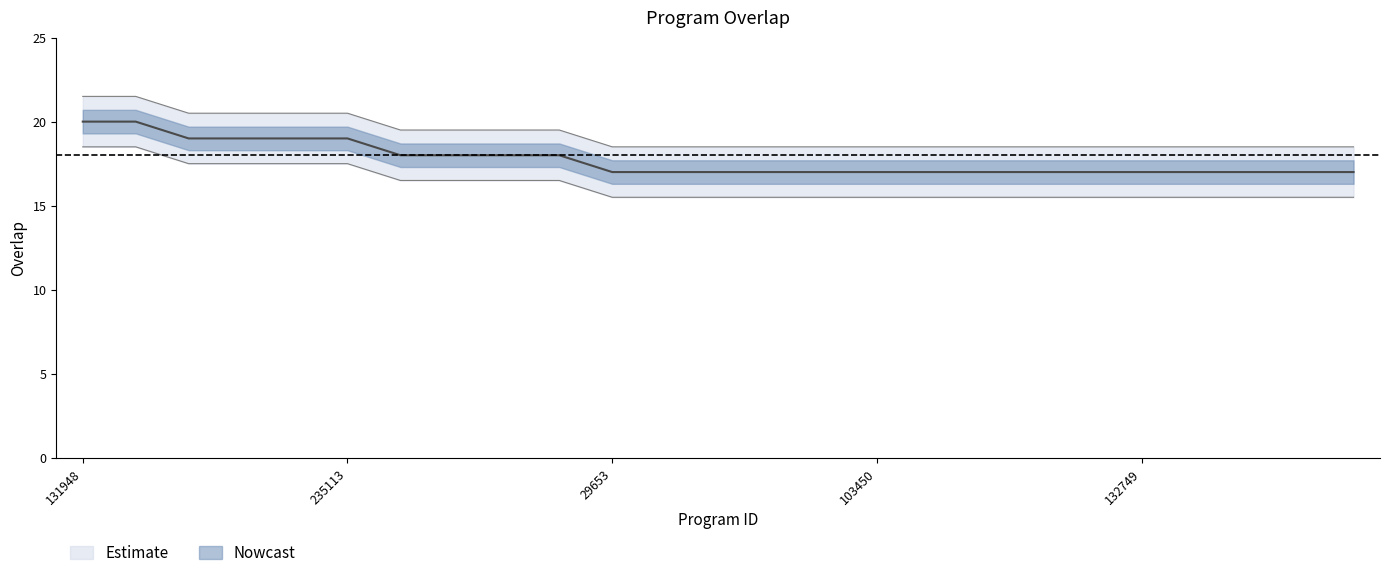

The value at 134521 is 17. True or false?

True